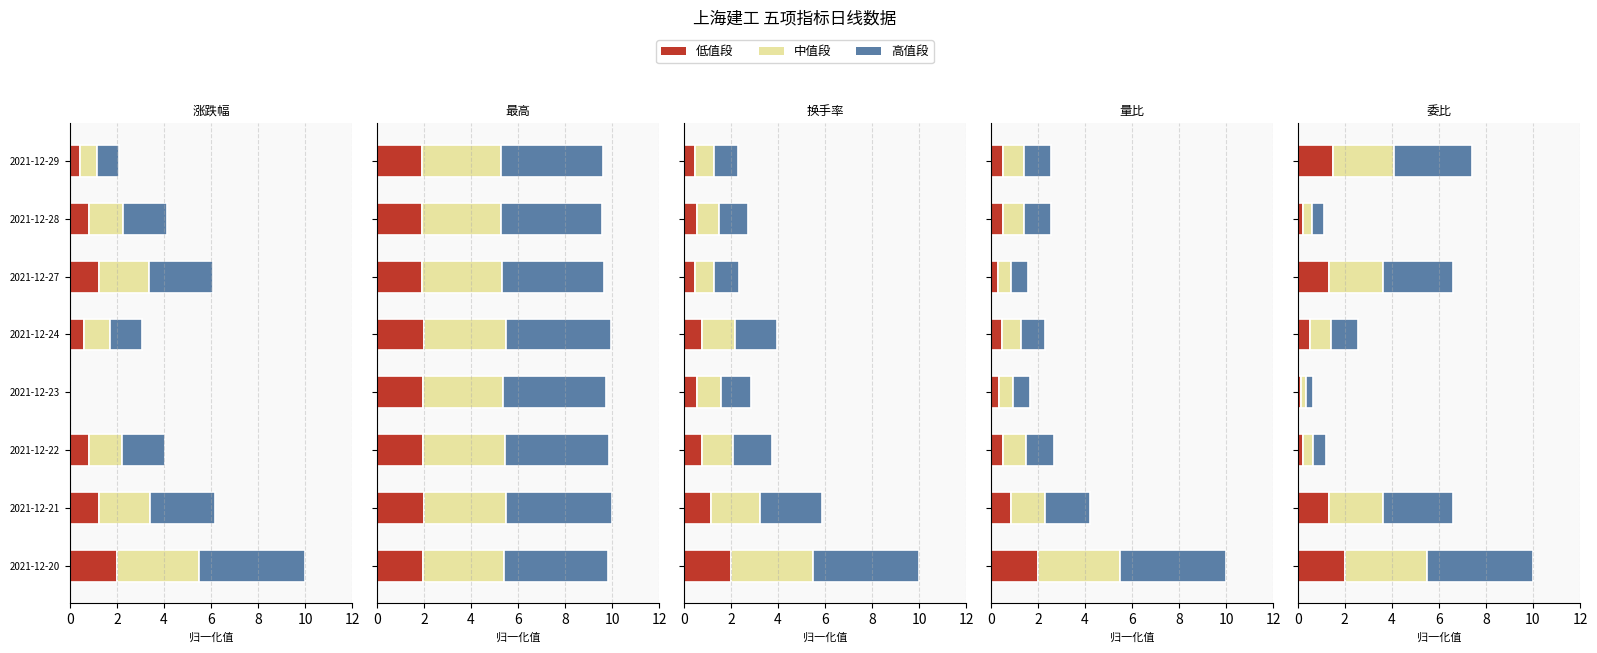

Are the bars horizontal?

Yes